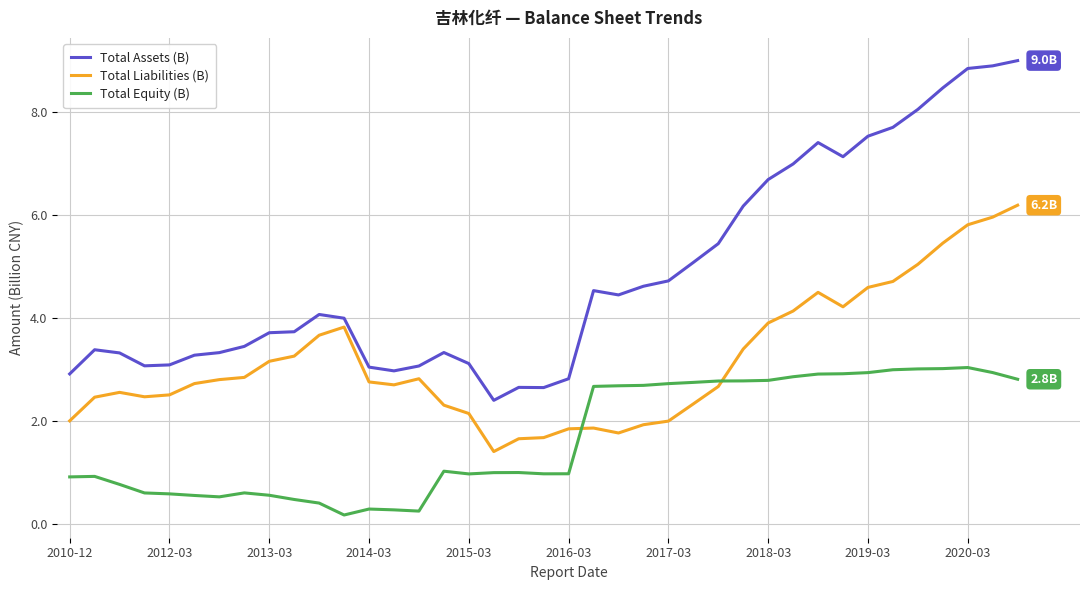

True or false: Total Equity (B) and Total Assets (B) intersect in this chart.

False